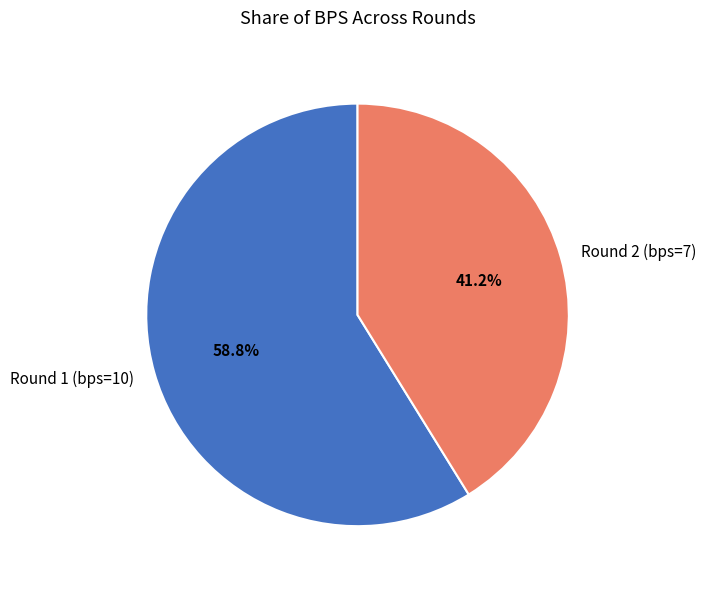

Approximately how many times larger is the value at Round 2 (bps=7) compared to Round 1 (bps=10)?

0.7